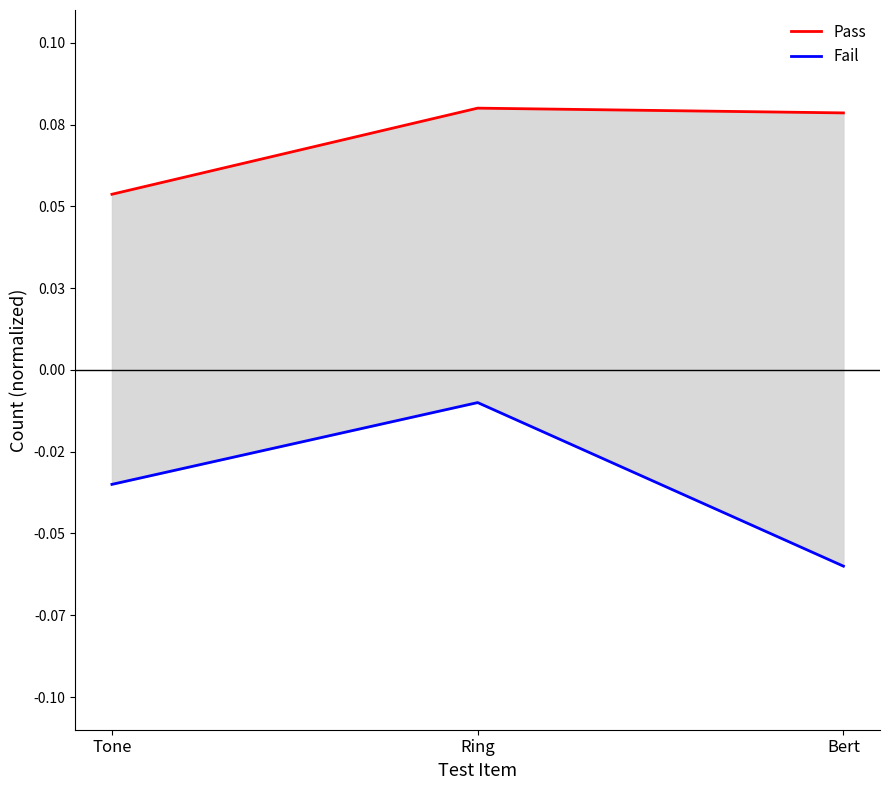

Is this an area chart (filled region under the line)?

No